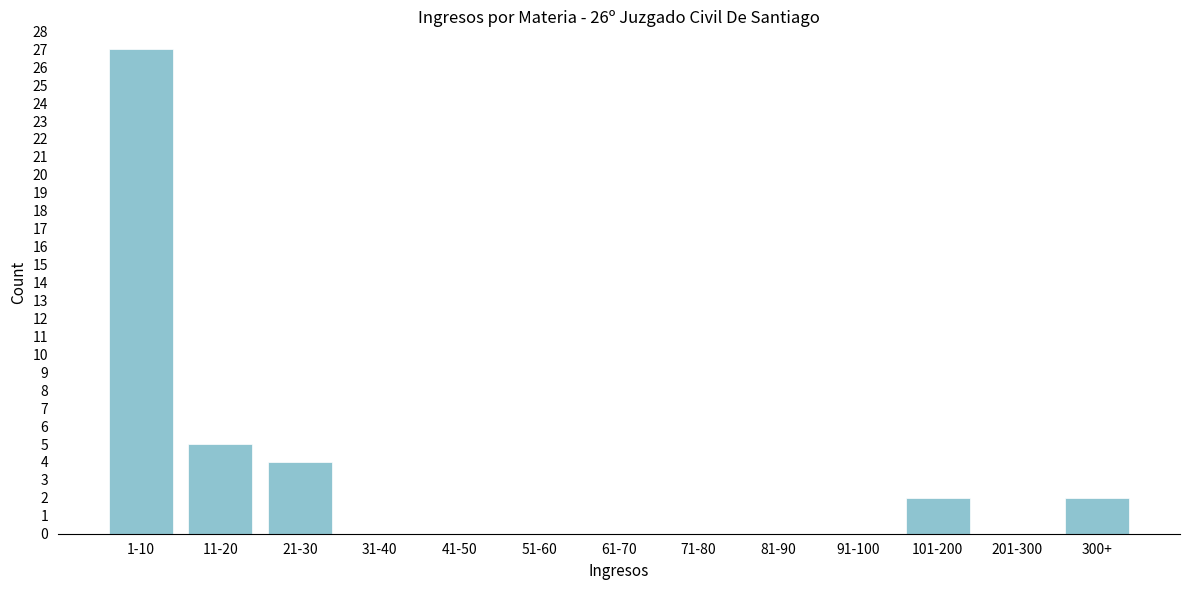

Reading left to right, what are all the values shown in this chart?

1-10=27	11-20=5	21-30=4	31-40=0	41-50=0	51-60=0	61-70=0	71-80=0	81-90=0	91-100=0	101-200=2	201-300=0	300+=2